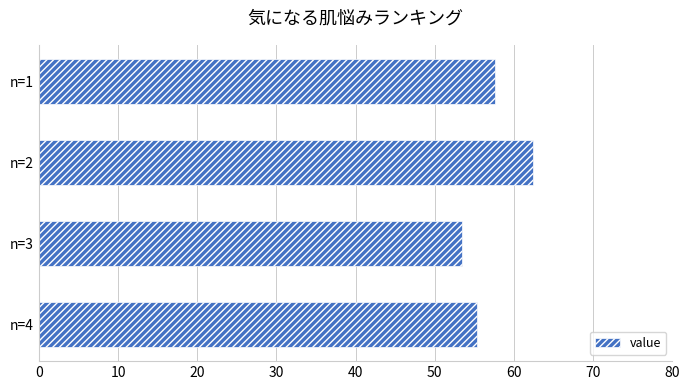

How many values are below 57?

2